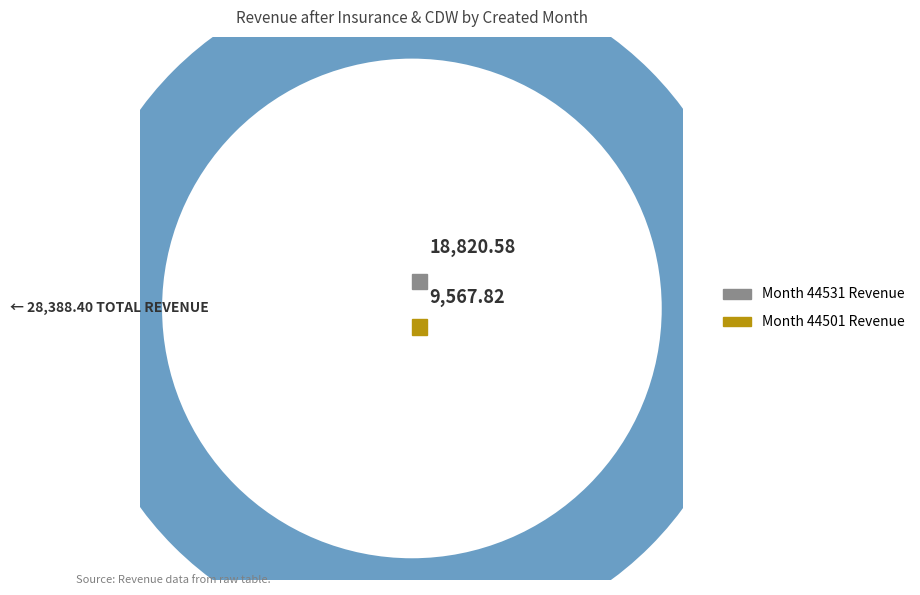

The 44531 slice represents 66% of the pie. True or false?

True